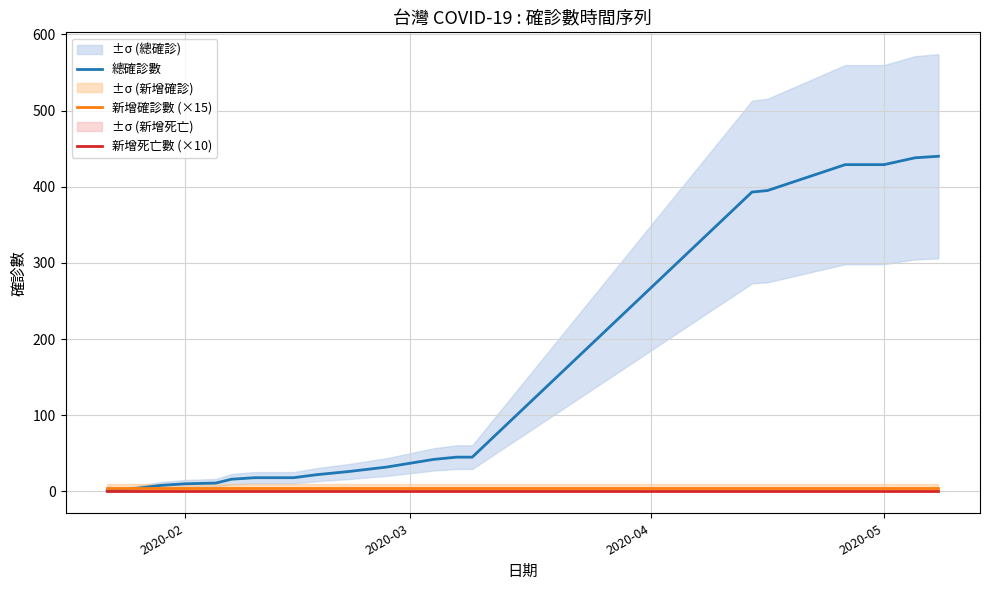

What is the maximum value for 總確診數?

440